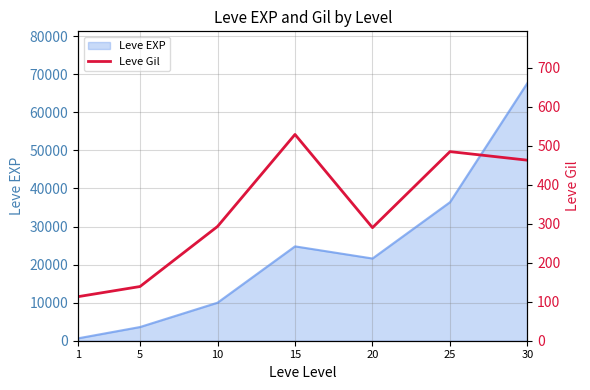

What is the difference between the maximum and minimum values?

416